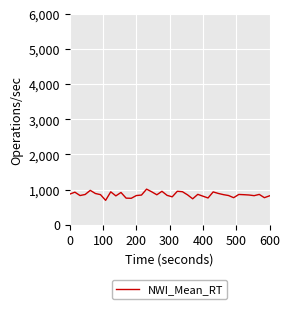

What is the difference between the maximum and minimum values?

319.6